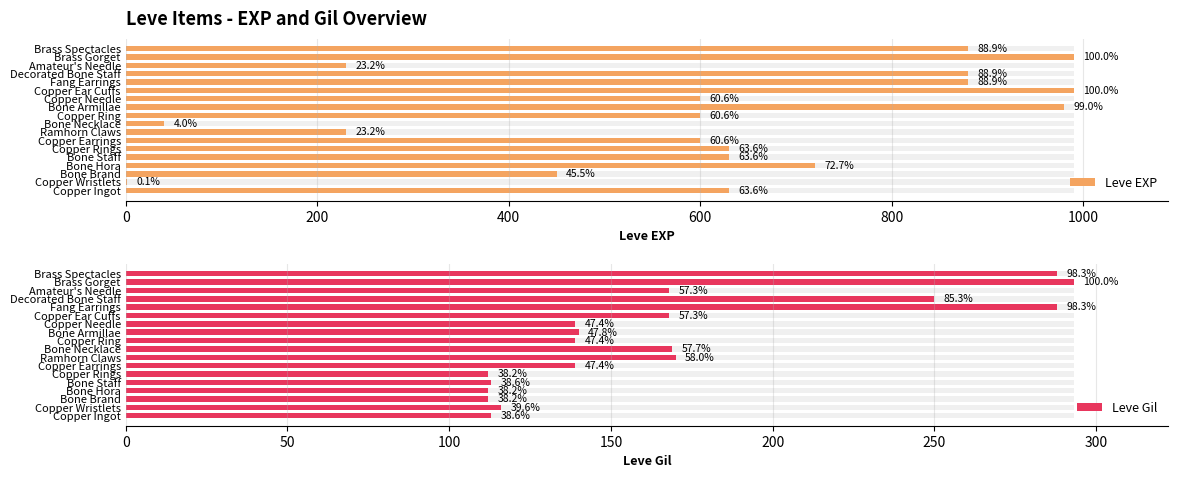

The Leve EXP series shows 248 at Bone Staff. True or false?

False